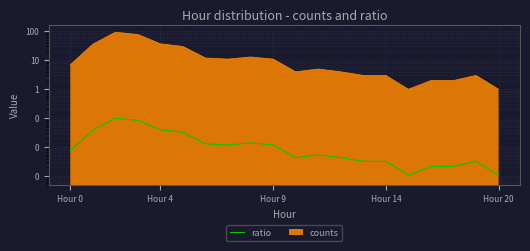

Rank the categories by value from lowest to highest.

15, 19, 16, 17, 13, 14, 18, 10, 12, 11, Hour 0, 7, 9, 6, 8, 5, Hour 4, Hour 20, Hour 14, Hour 9